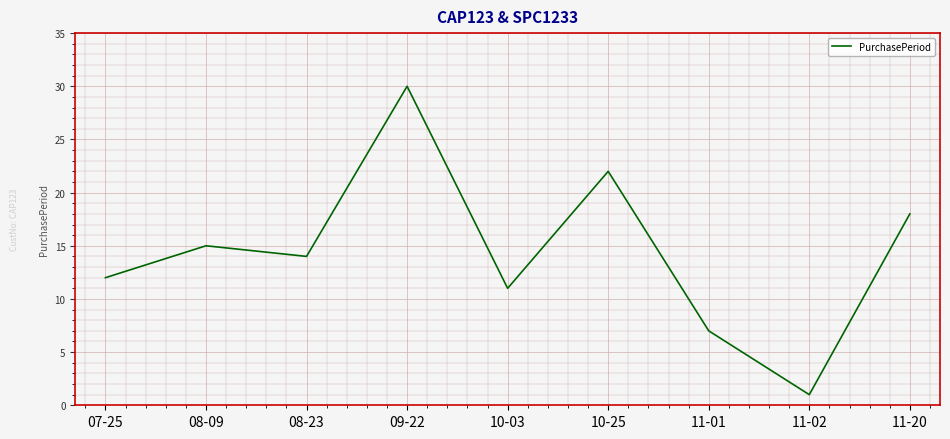

Is it true that the value at 09-22 is 50?

False